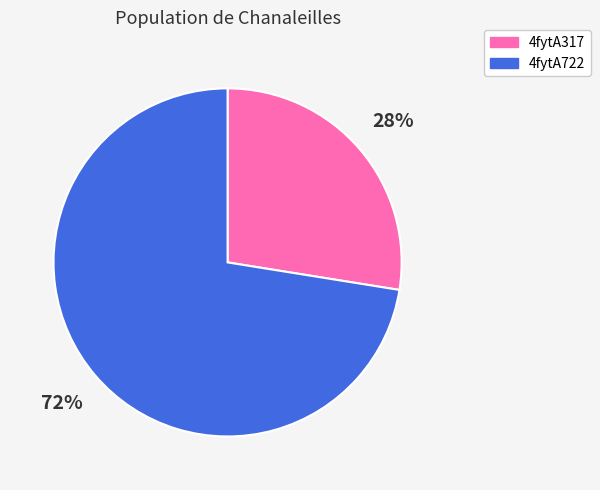

Which slice is the smallest?

4fytA317